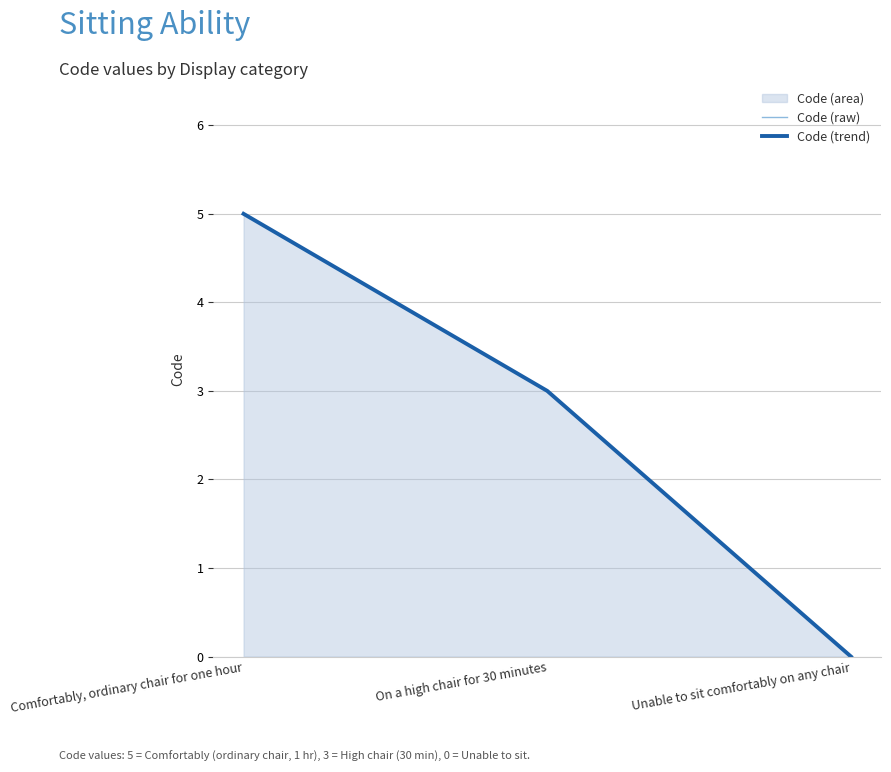

What is the difference between the Code (trend) values at Unable to sit comfortably on any chair and Comfortably, ordinary chair for one hour?

5